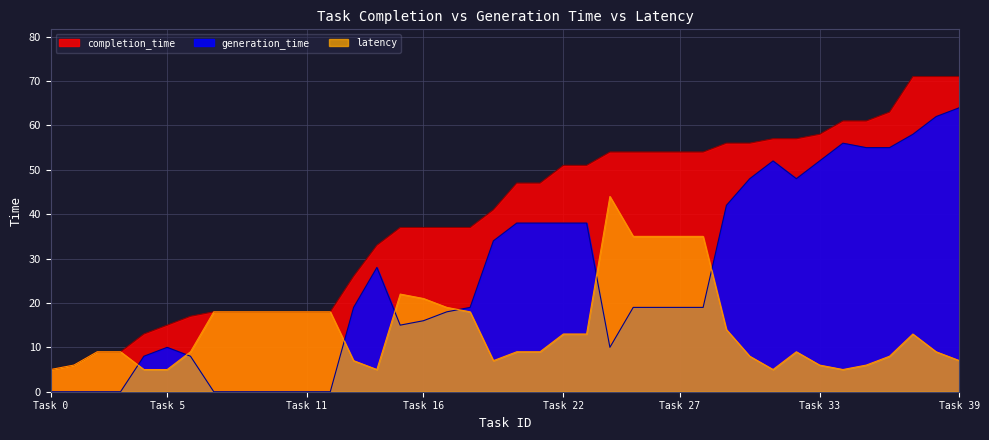

Rank the series by their maximum value, from highest to lowest.

completion_time, generation_time, latency